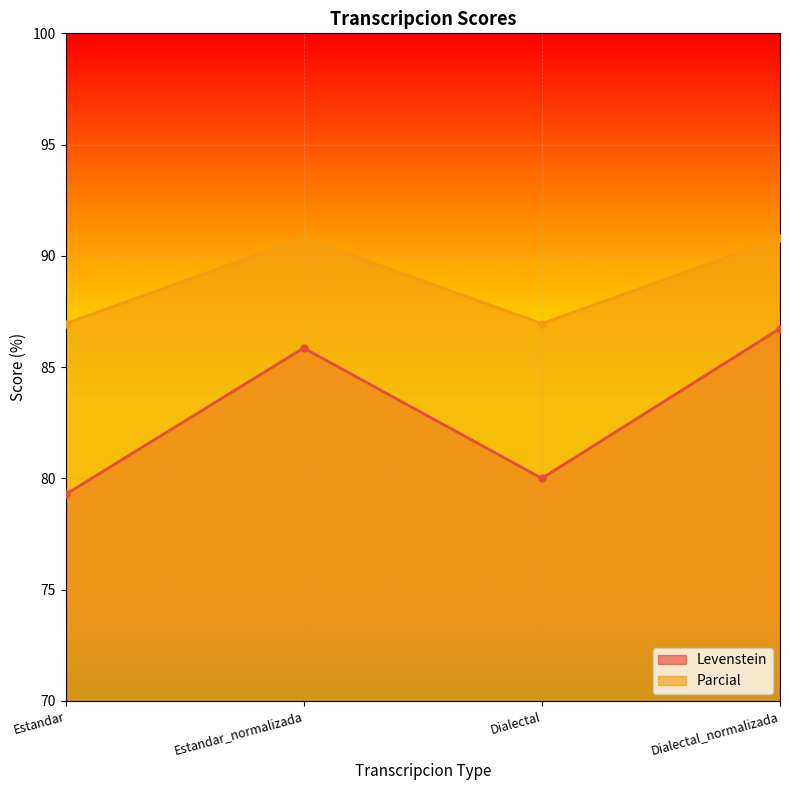

True or false: Parcial has a value of 87.0 at Estandar.

True